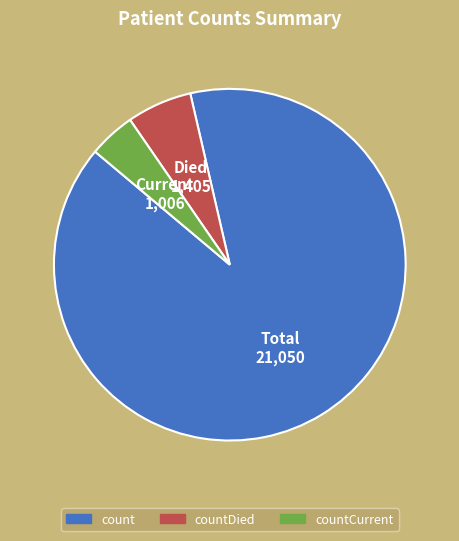

Is there a majority slice in this chart?

Yes